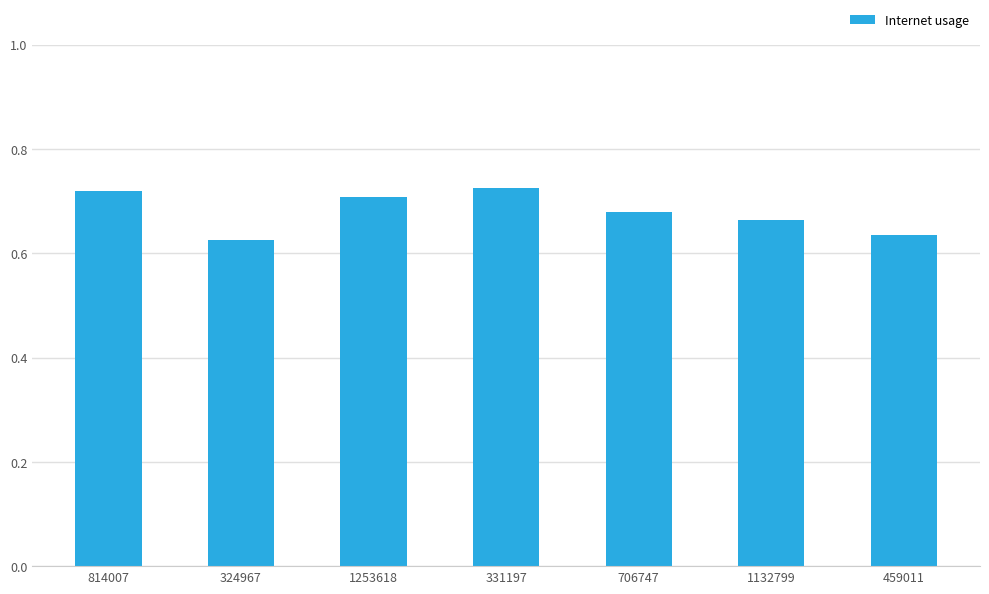

Is it true that the value at 324967 is 1.0?

False